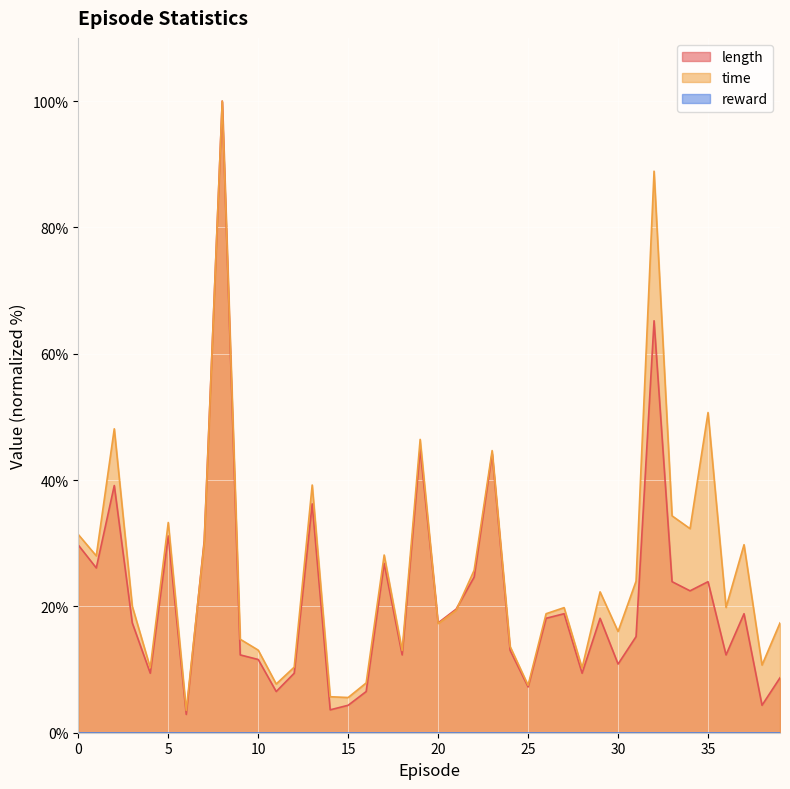

Which series has the widest spread of values?

length